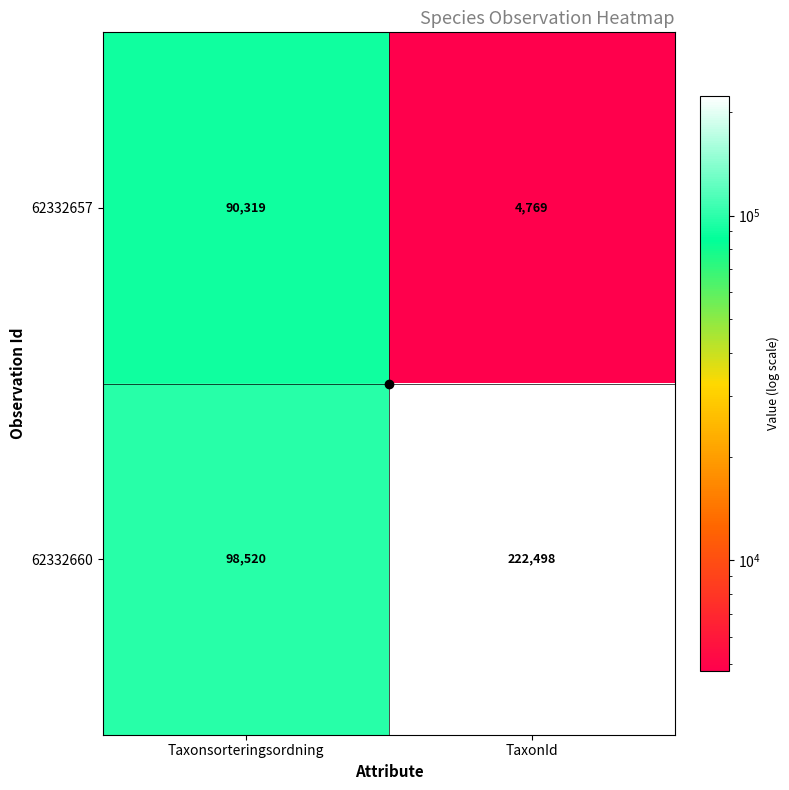

At TaxonId, list the series in order from largest to smallest.

62332660, 62332657